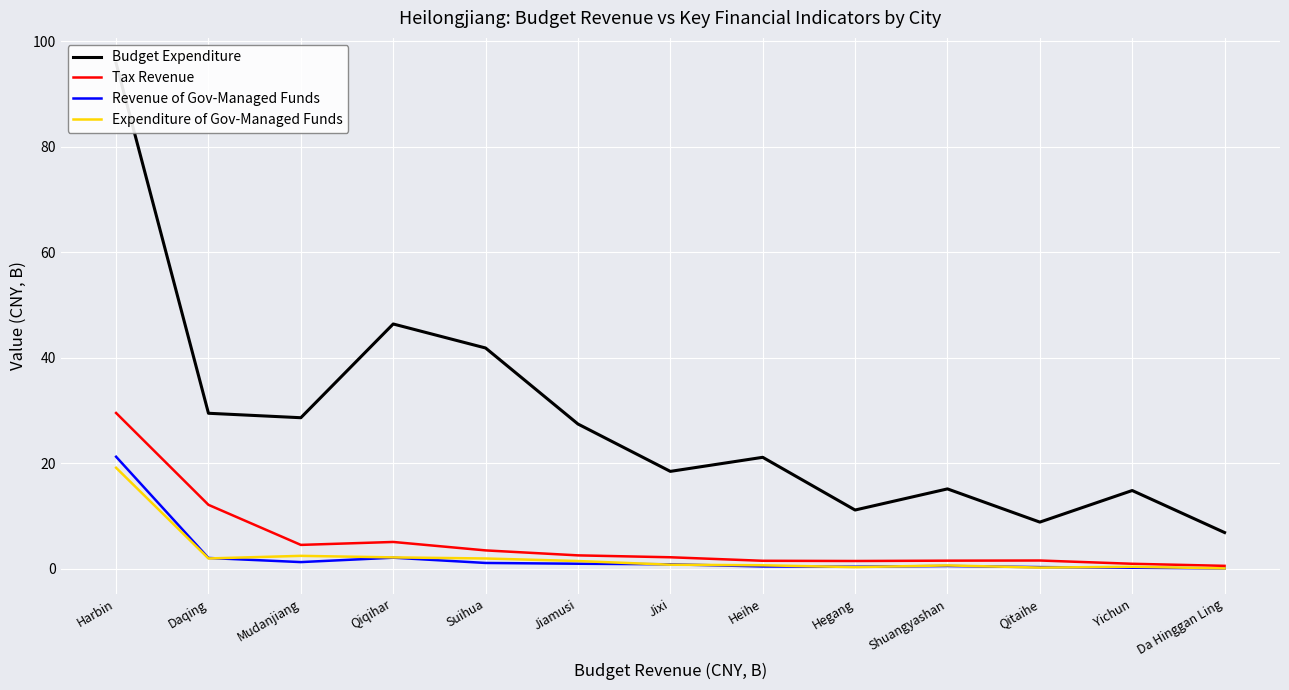

What is the maximum value for Revenue of Gov-Managed Funds?

21.2